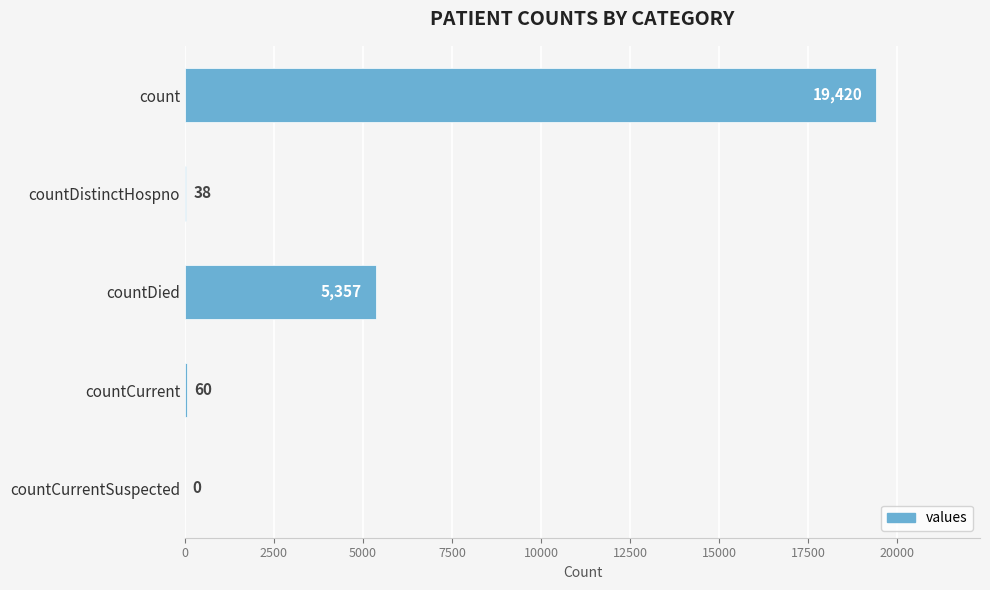

Are the bars horizontal?

Yes